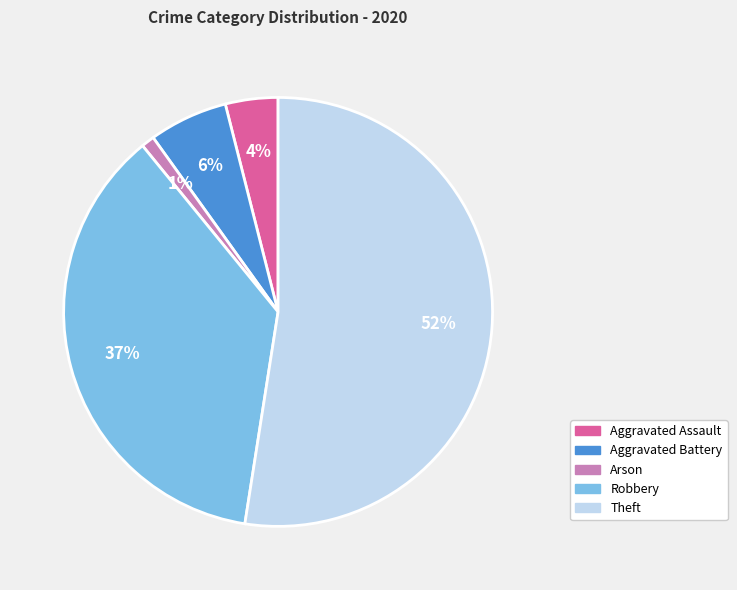

Does any single category account for the majority?

Yes